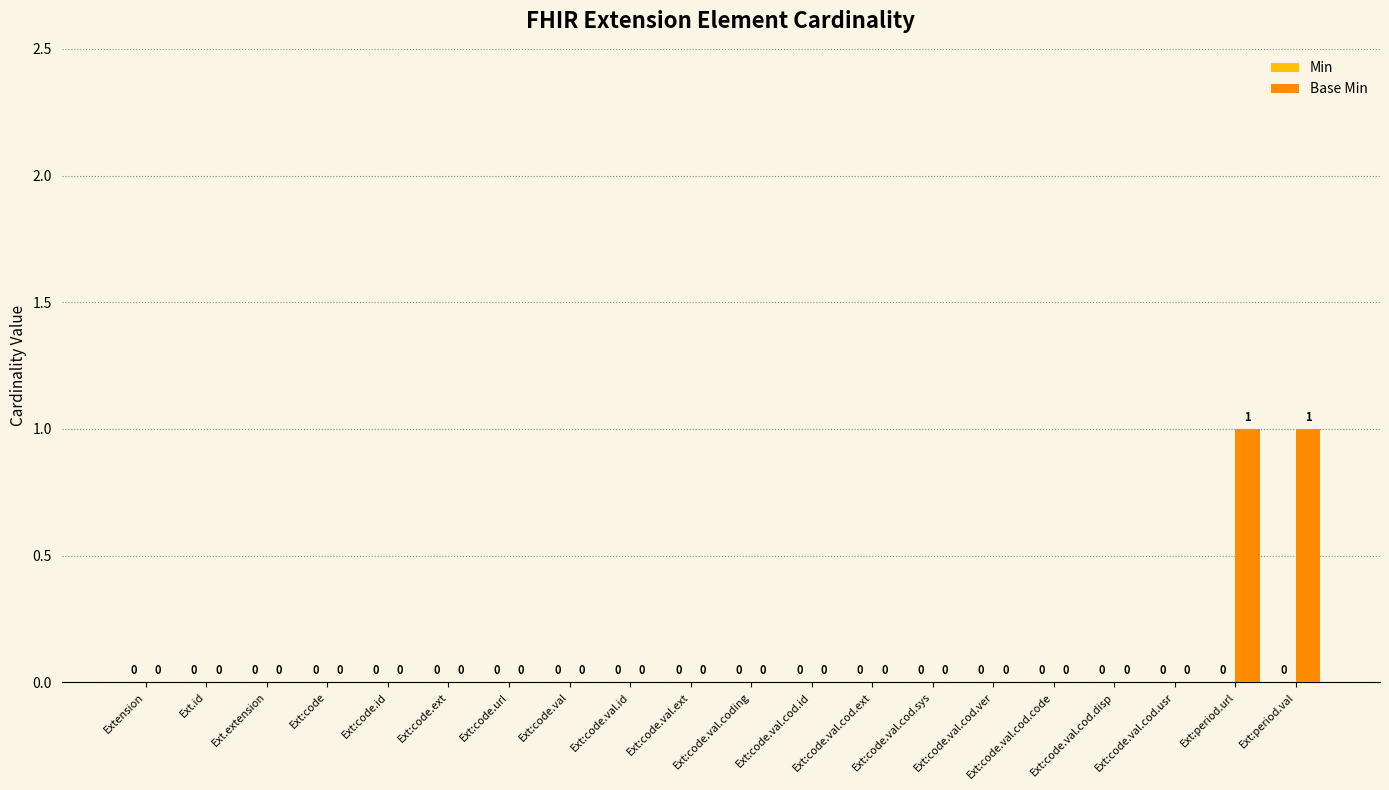

True or false: the data shows 2 at Ext:period.val.

False